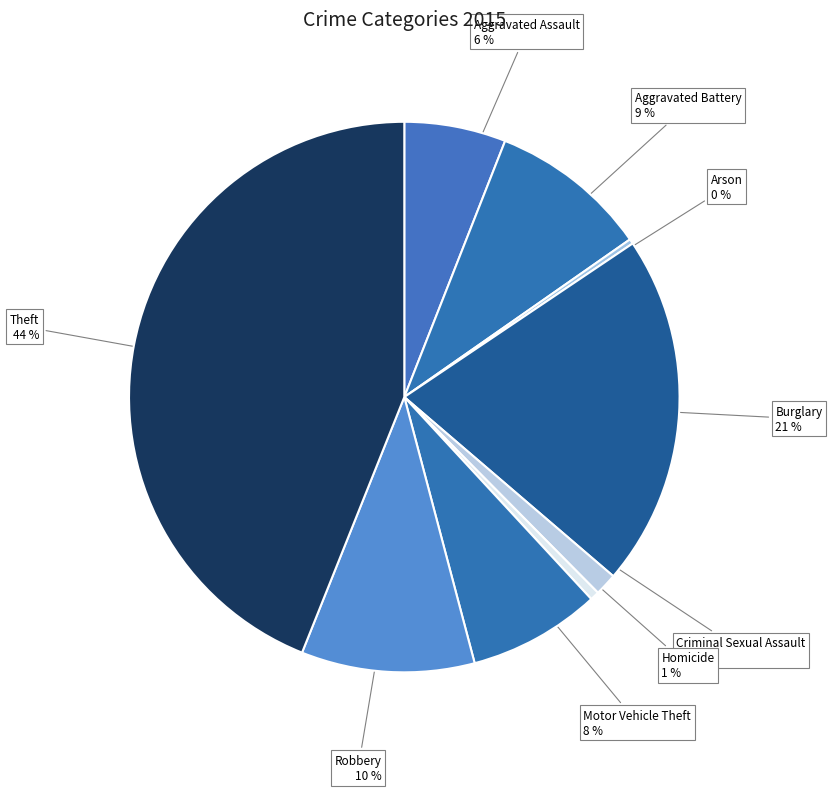

To the nearest percent, what portion does Theft represent?

44%